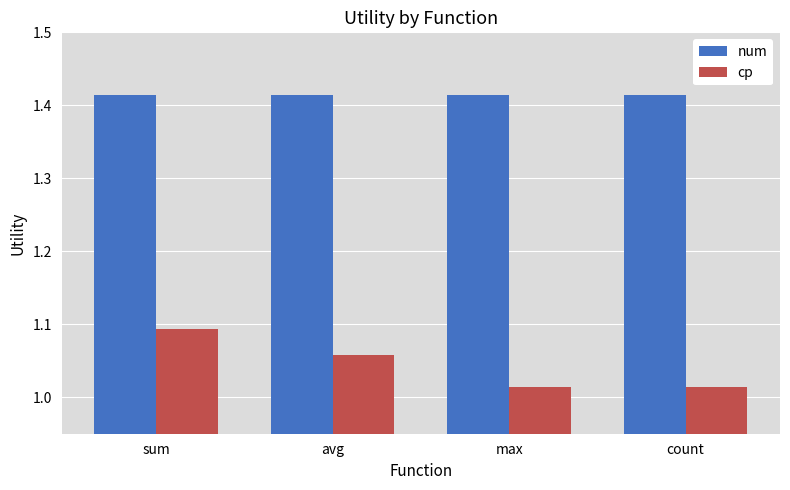

How many cp values are between 1 and 2?

4